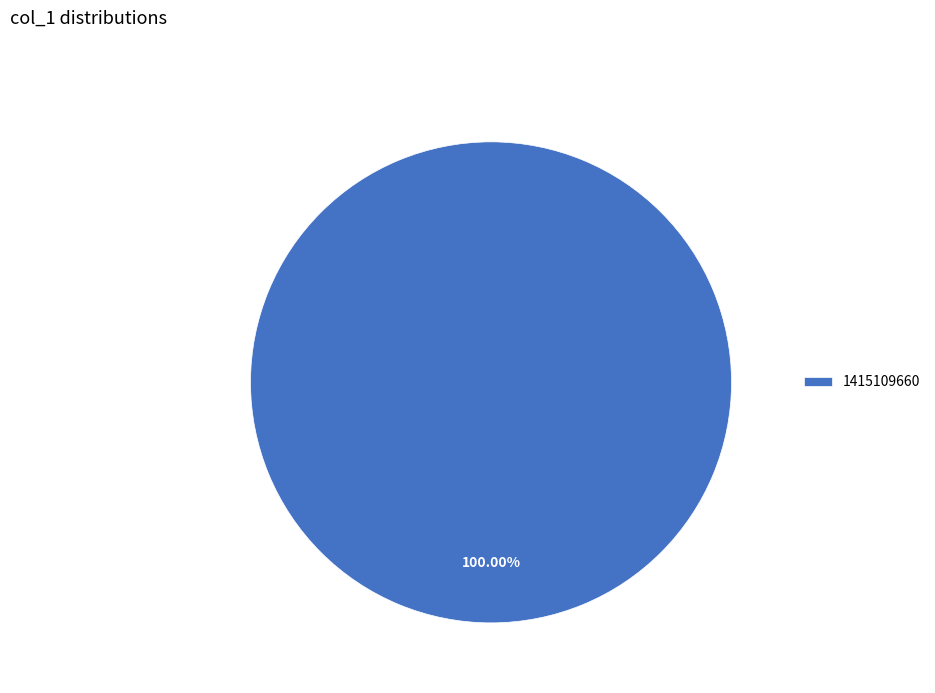

Which category accounts for the majority?

1415109660